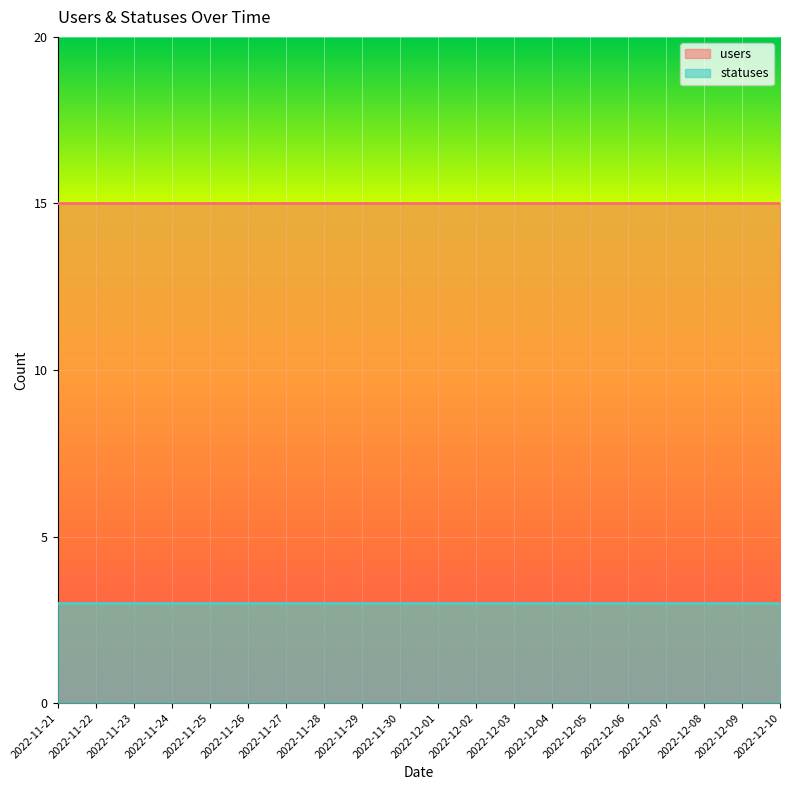

Where is statuses nearest to the value 3?

2022-11-21